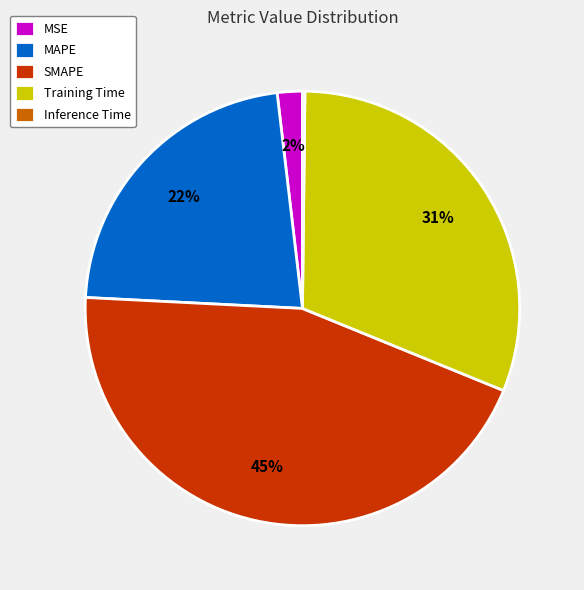

Is it true that Training Time is 21% of the pie?

False